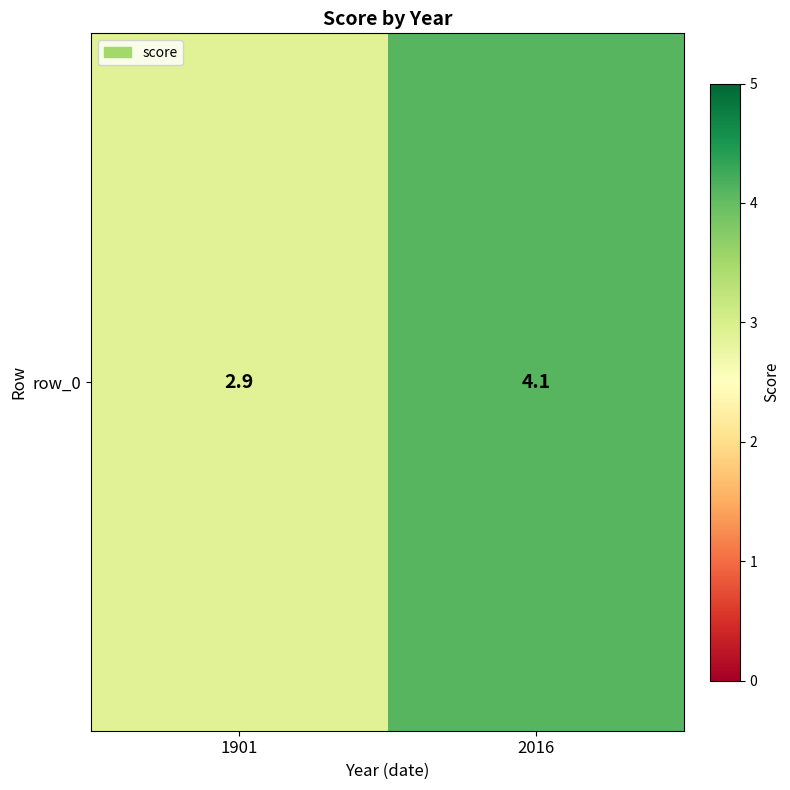

The value at 1901 is 4.7. True or false?

False